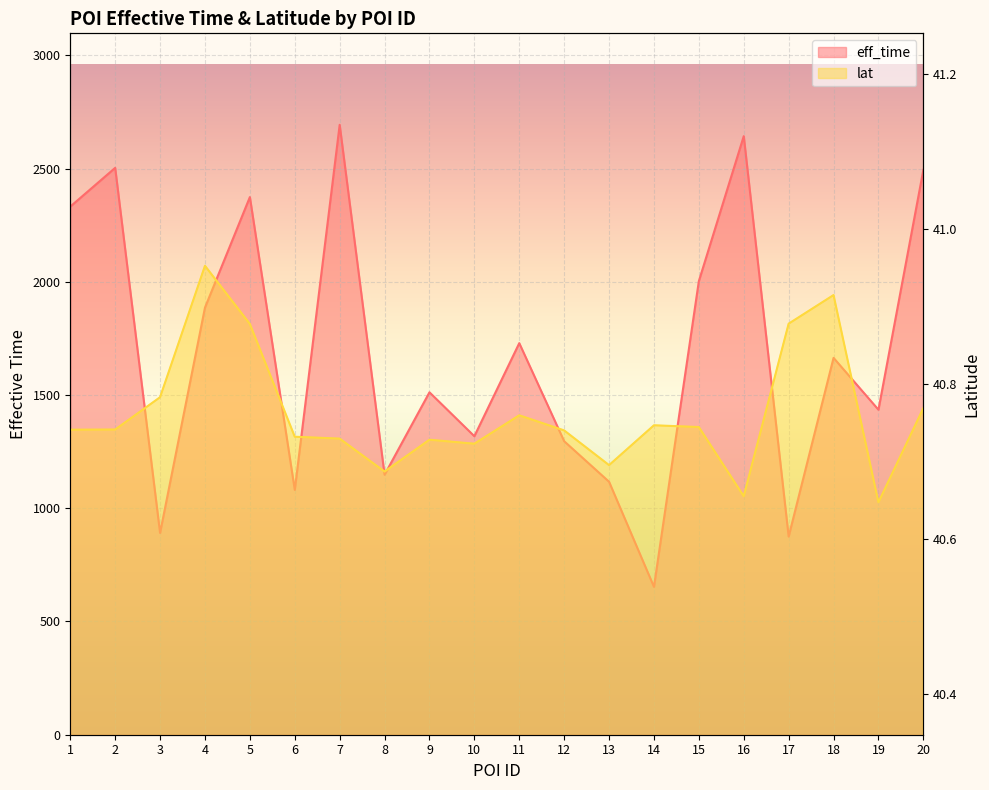

What is the difference between the eff_time values at 11 and 6?

648.0